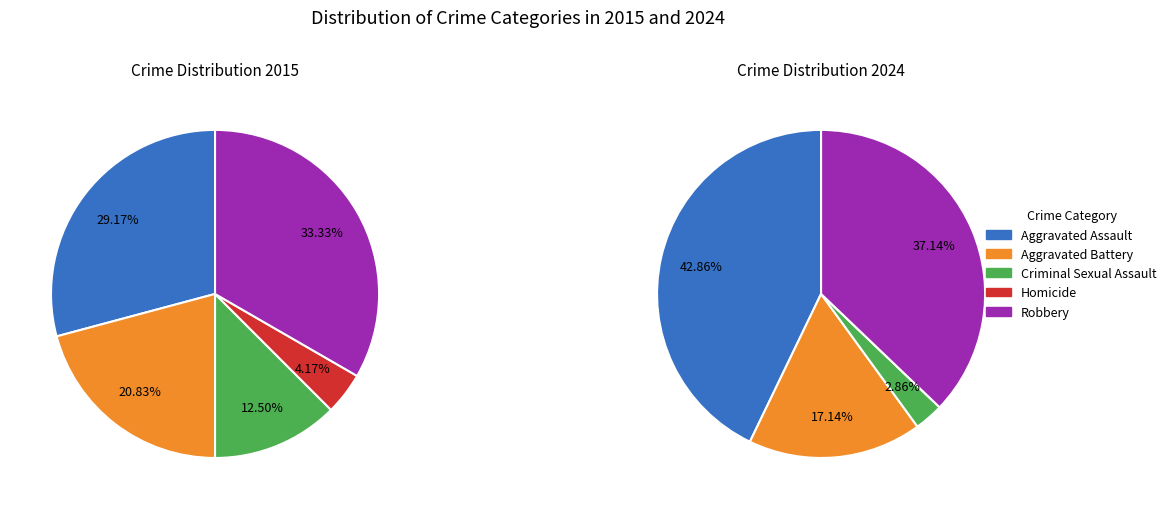

Is there any slice that represents more than half of the pie?

No